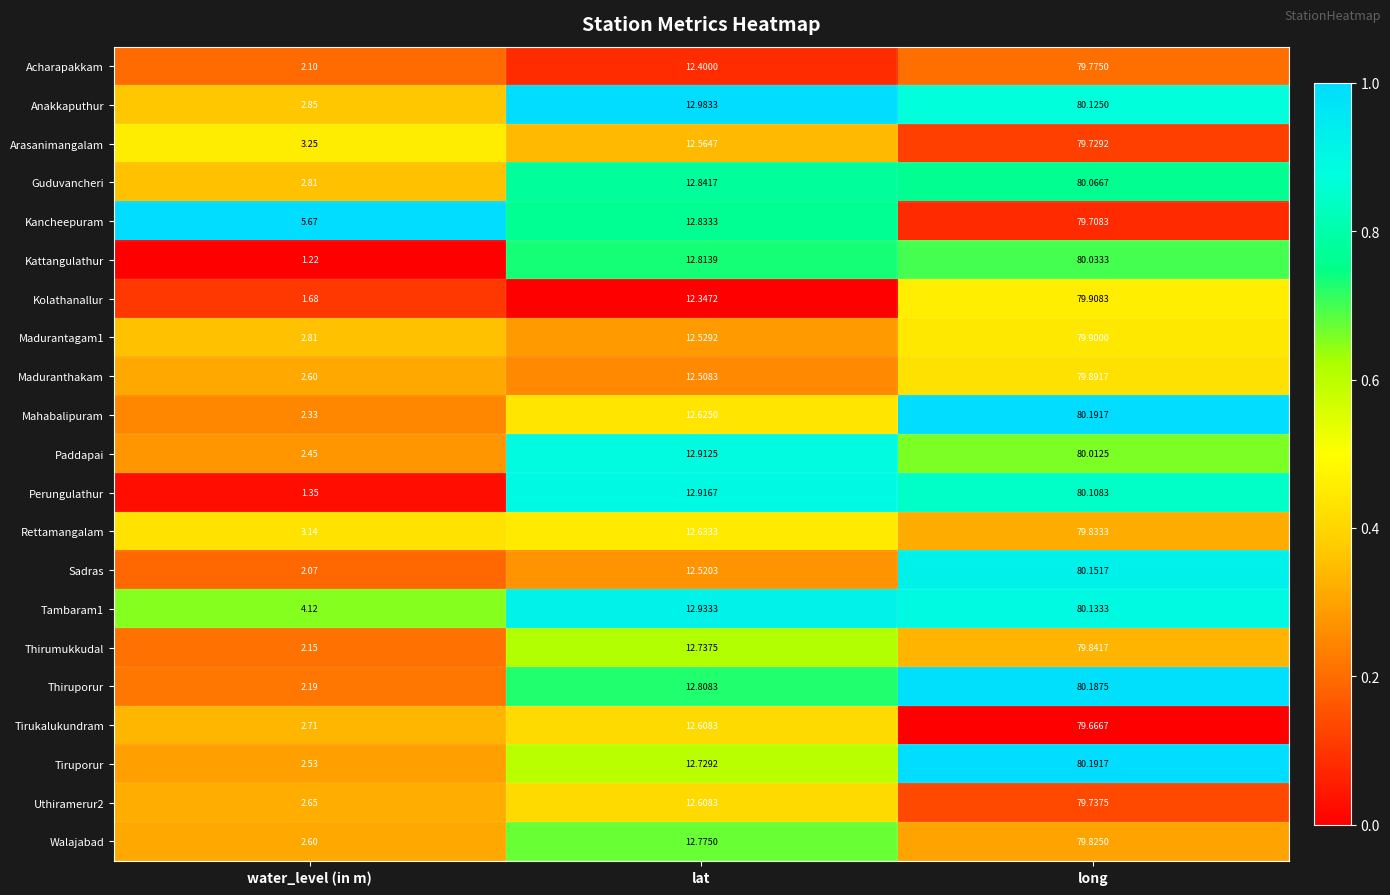

Which category has the lowest value across all series?

water_level (in m)